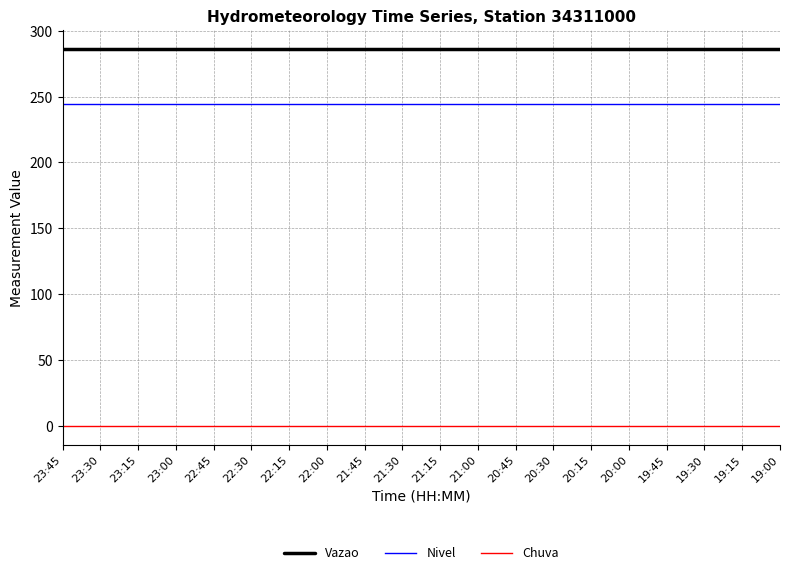

Reading right to left, transcribe all the data shown in this chart.

Vazao: 286.4	286.4	286.4	286.4	286.4	286.4	286.4	286.4	286.4	286.4	286.4	286.4	286.4	286.4	286.4	286.4	286.4	286.4	286.4	286.4
Nivel: 244.0	244.0	244.0	244.0	244.0	244.0	244.0	244.0	244.0	244.0	244.0	244.0	244.0	244.0	244.0	244.0	244.0	244.0	244.0	244.0
Chuva: 0.0	0.0	0.0	0.0	0.0	0.0	0.0	0.0	0.0	0.0	0.0	0.0	0.0	0.0	0.0	0.0	0.0	0.0	0.0	0.0